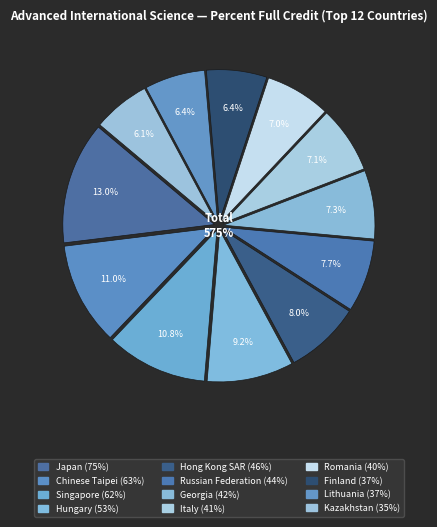

To the nearest percent, what is the combined percentage of Hong Kong SAR and Georgia?

15%